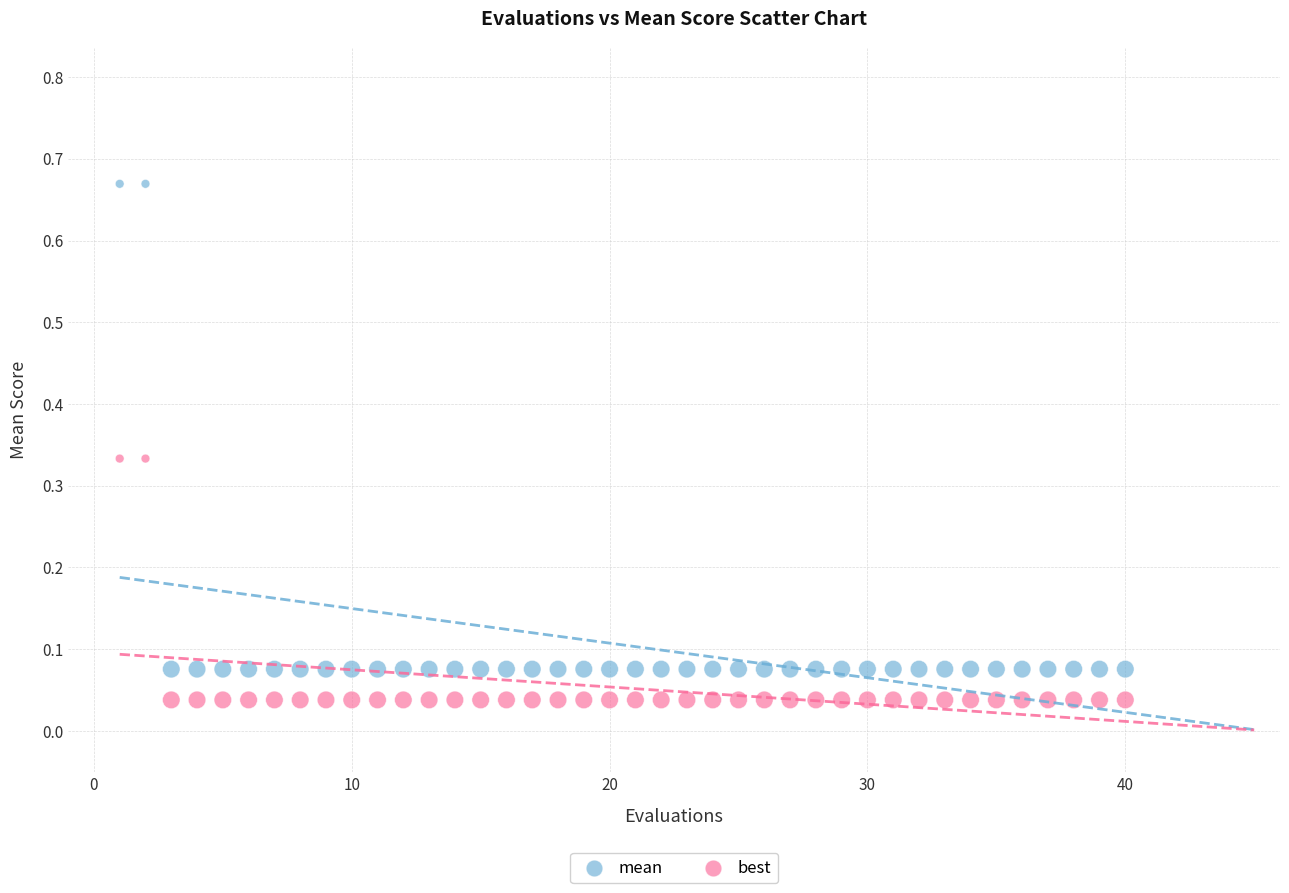

Which series contains the lowest Y value?

best